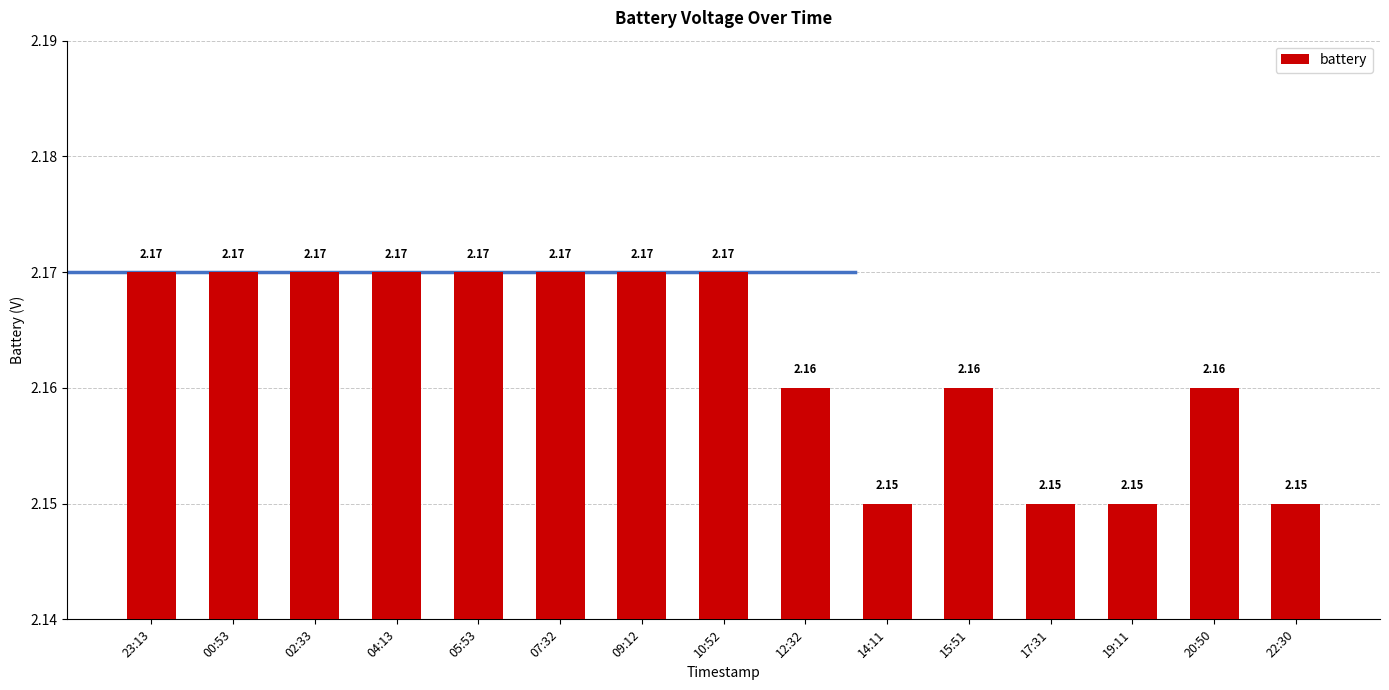

What is the sum of the values at 07:32 and 23:13?

4.3